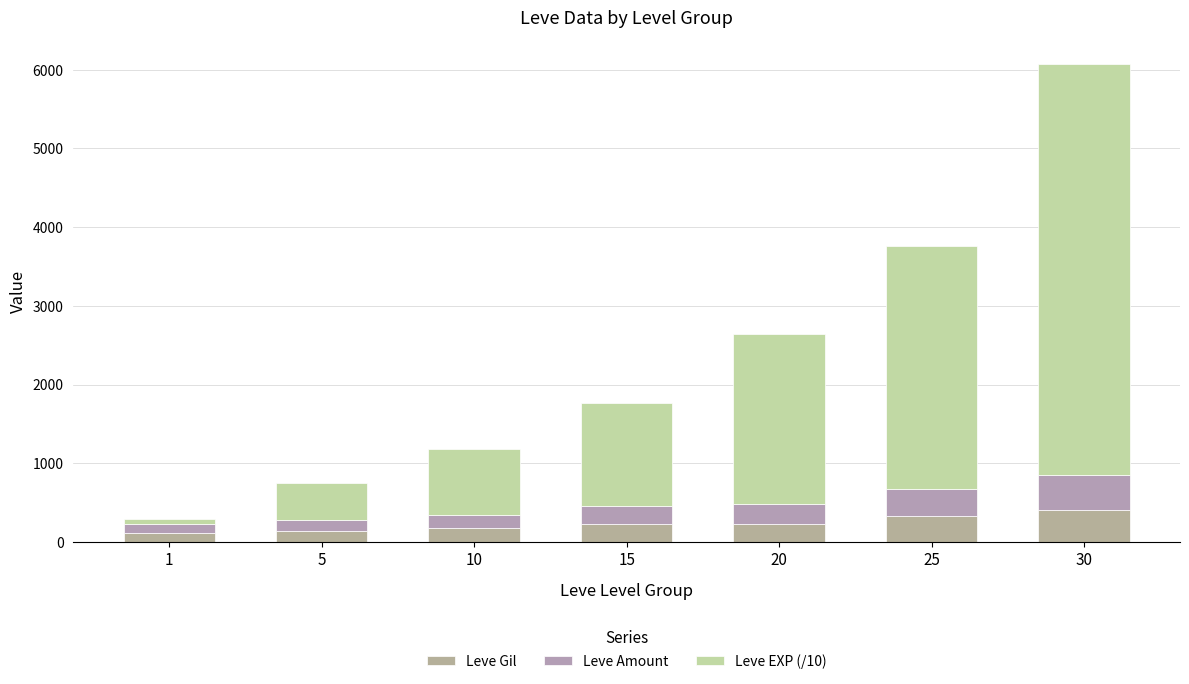

Are the bars grouped side by side (vs. stacked)?

No